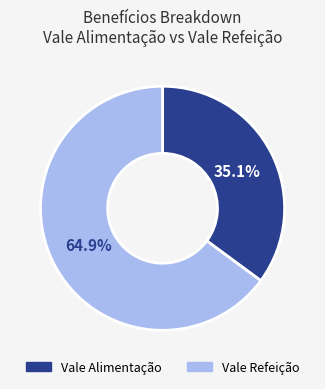

Which category has the smallest portion of the pie?

Vale Alimentação